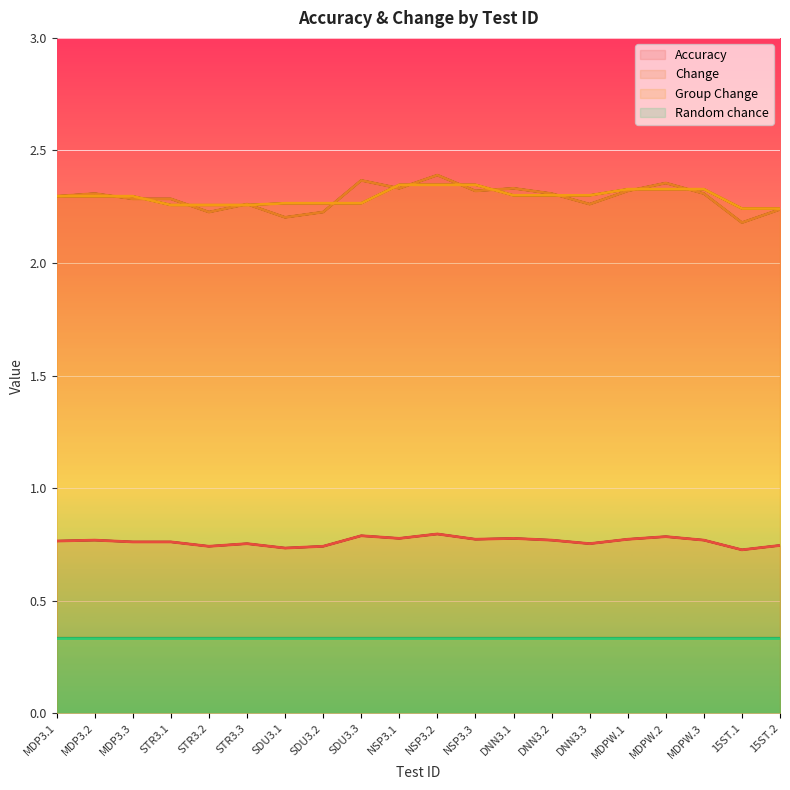

At SDU3.2, list the series in order from largest to smallest.

Group Change, Change, Accuracy, Random chance